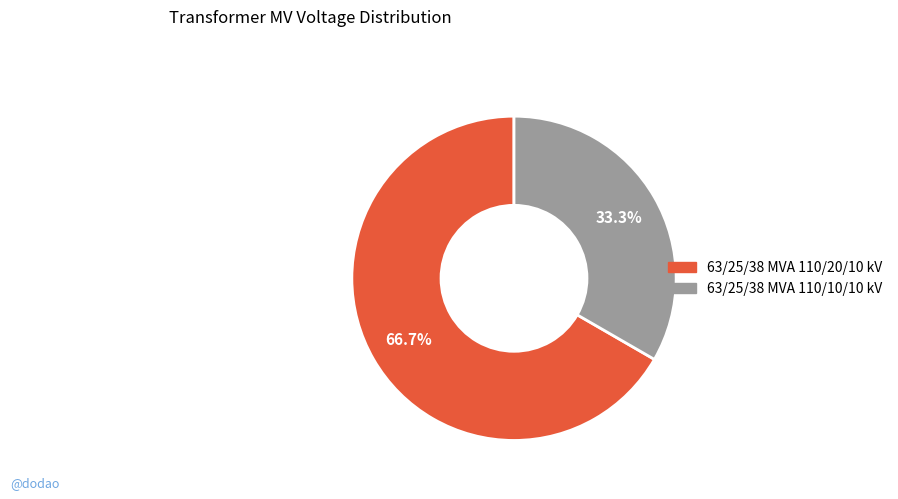

What percentage is NOT represented by 63/25/38 MVA 110/20/10 kV?

33.3%